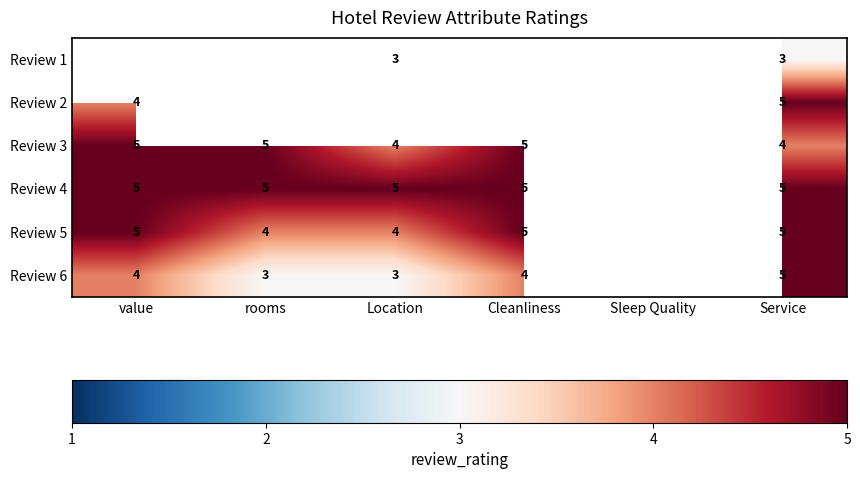

How many data points does each series have?

6